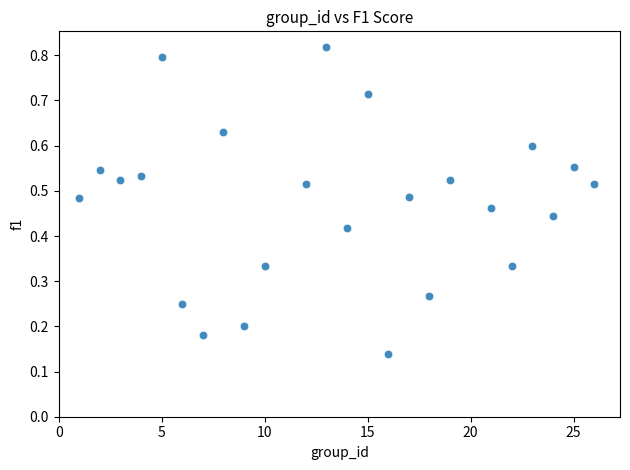

What is the range of X values (max minus min)?

25.0